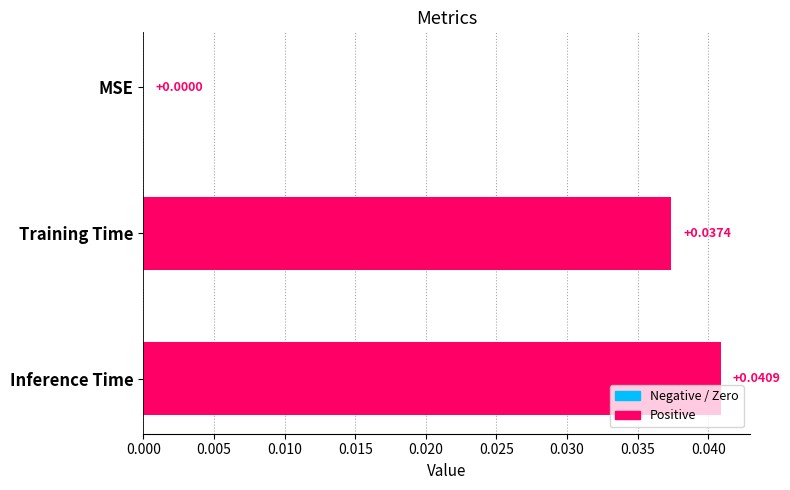

Which has a higher value, MSE or Training Time?

Training Time